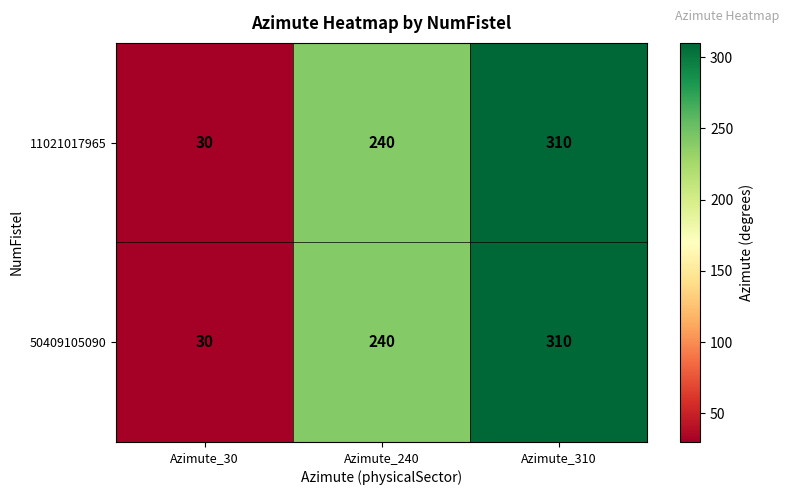

What is the total value across all series at Azimute_30?

60